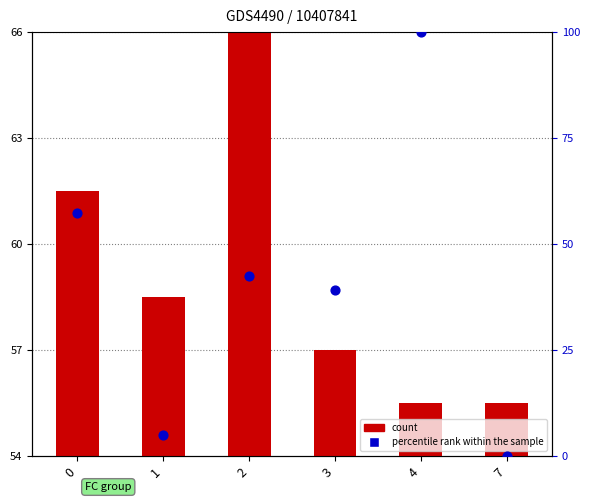

Which series contains the lowest Y value?

percentile rank within the sample